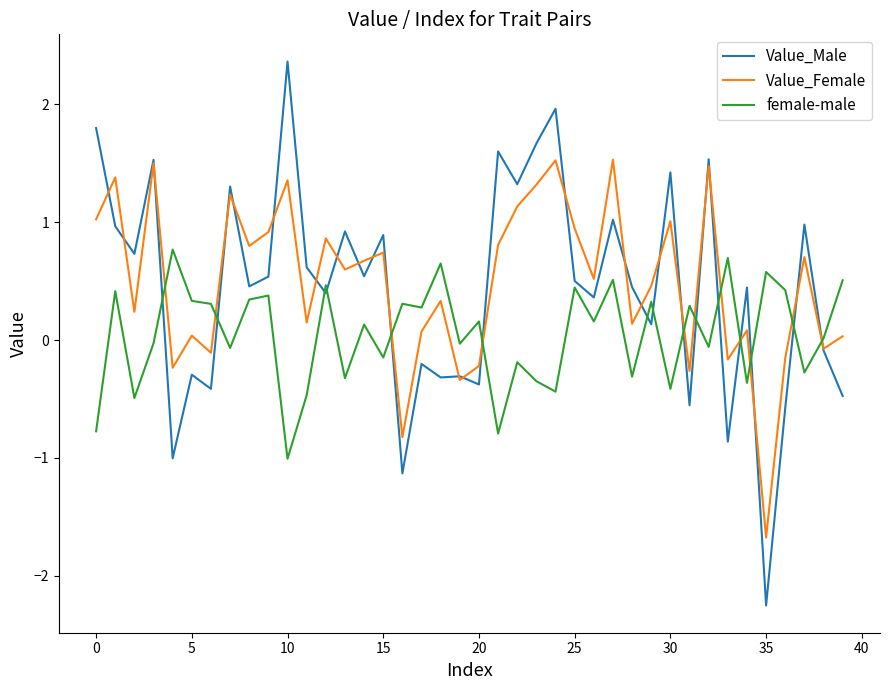

Rank the series by their maximum value, from lowest to highest.

female-male, Value_Female, Value_Male